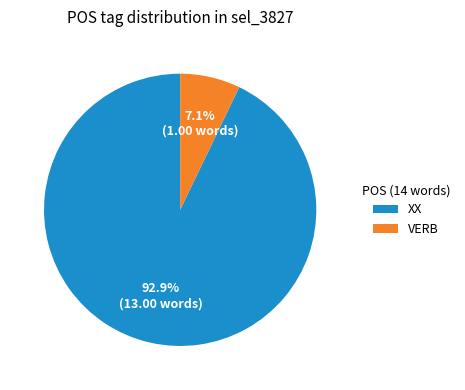

Does XX account for over 50% of the chart?

Yes